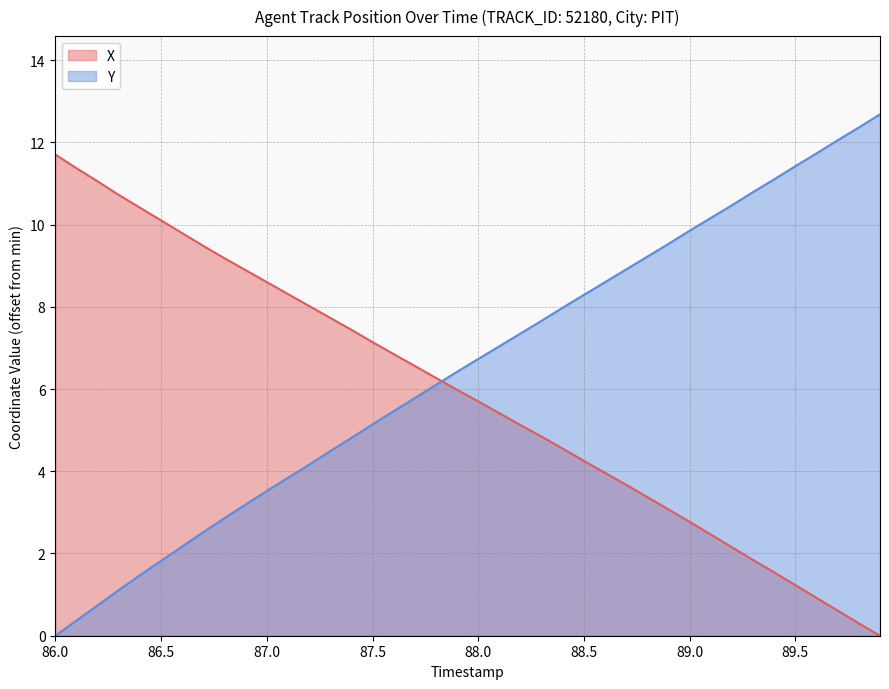

Reading left to right, what are all the values shown in this chart?

X: 11.7	11.4	11.0	10.7	10.4	10.1	9.8	9.5	9.2	8.9	8.6	8.3	8.0	7.7	7.4	7.1	6.8	6.6	6.3	6.0	5.7	5.4	5.1	4.8	4.5	4.2	4.0	3.7	3.4	3.1	2.8	2.5	2.1	1.8	1.5	1.2	0.9	0.6	0.3	0.0
Y: 0.0	0.4	0.7	1.1	1.5	1.8	2.2	2.5	2.9	3.2	3.5	3.8	4.2	4.5	4.8	5.1	5.5	5.8	6.1	6.4	6.7	7.0	7.4	7.7	8.0	8.3	8.6	8.9	9.2	9.5	9.9	10.2	10.5	10.8	11.1	11.4	11.7	12.1	12.4	12.7